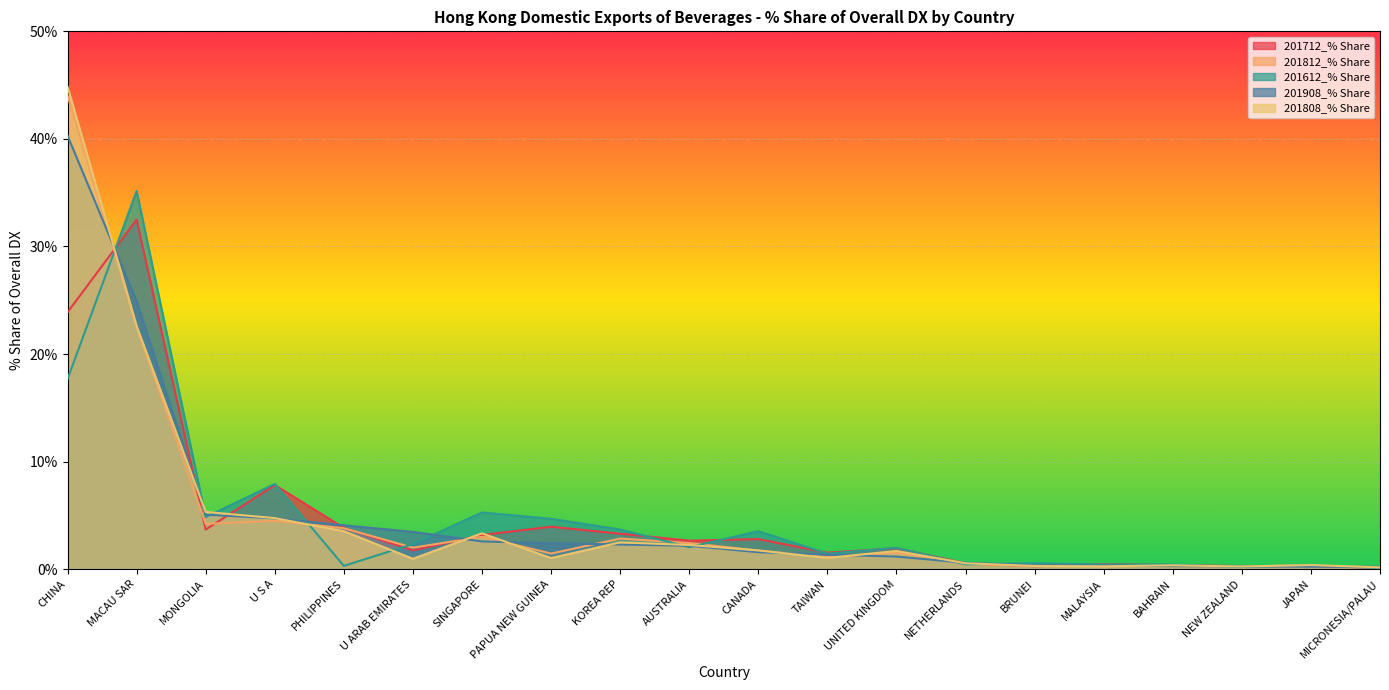

Where do 201808_% Share and 201612_% Share first cross each other?

CHINA and MACAU SAR